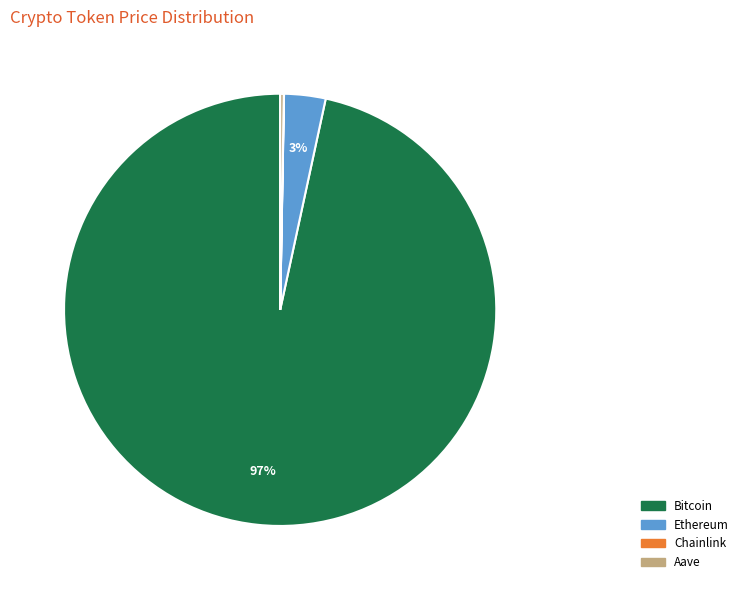

The Ethereum slice represents 12% of the pie. True or false?

False